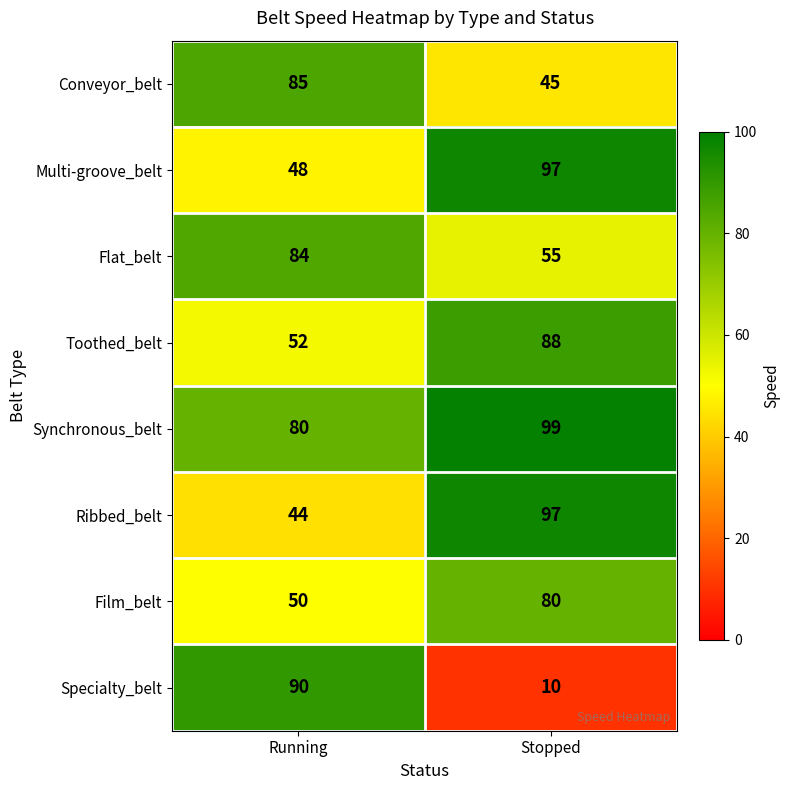

What value does the Multi-groove_belt series have at Running?

48